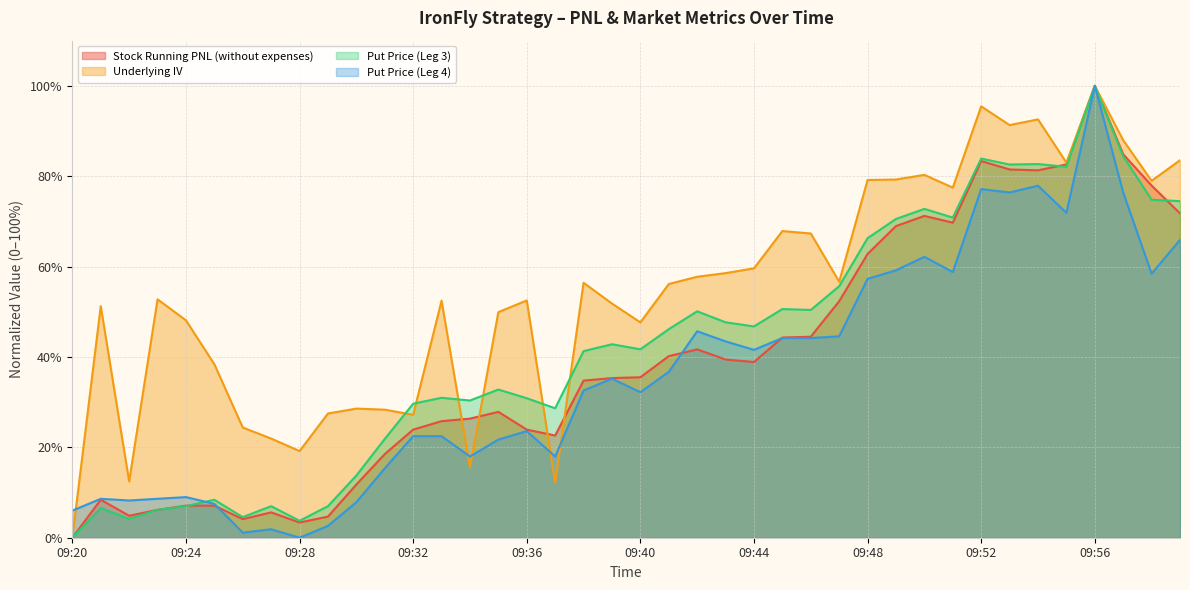

What are all the series names shown in the legend?

Stock Running PNL (without expenses), Underlying IV, Put Price (Leg 3), Put Price (Leg 4)